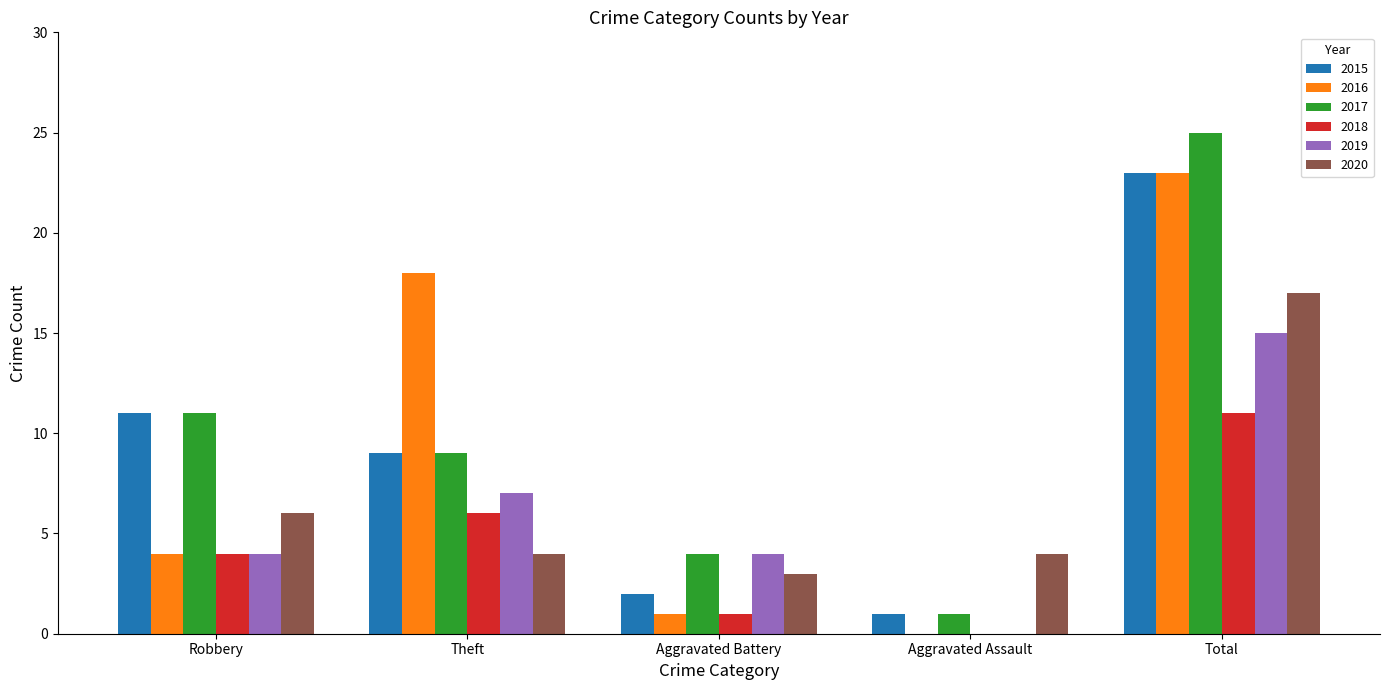

At which label does 2017 reach its peak?

Total